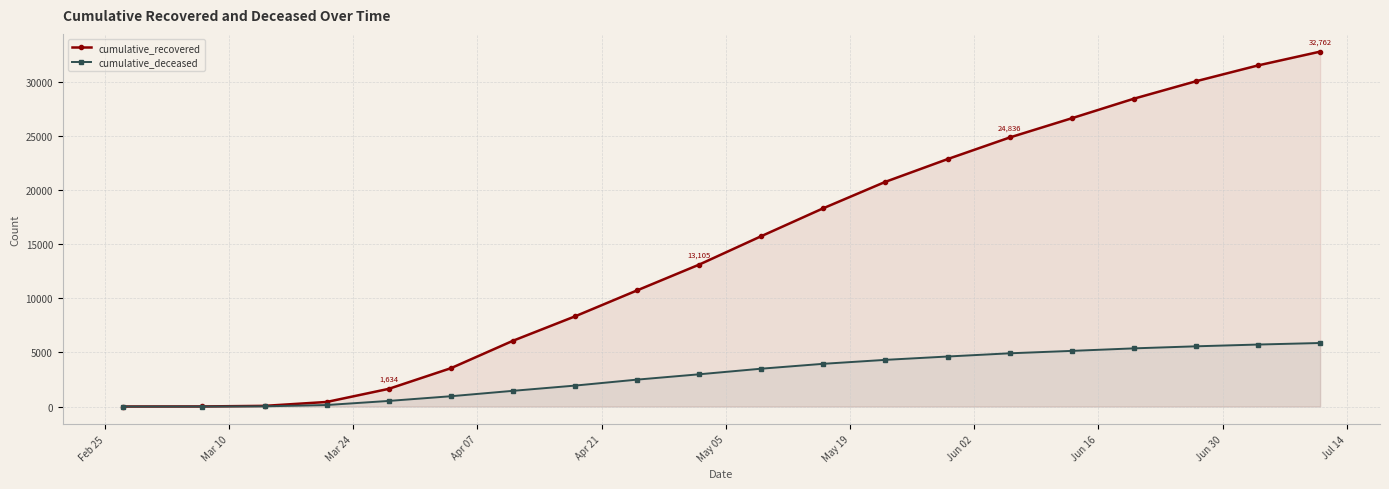

Rank the series by their average value, from lowest to highest.

cumulative_deceased, cumulative_recovered